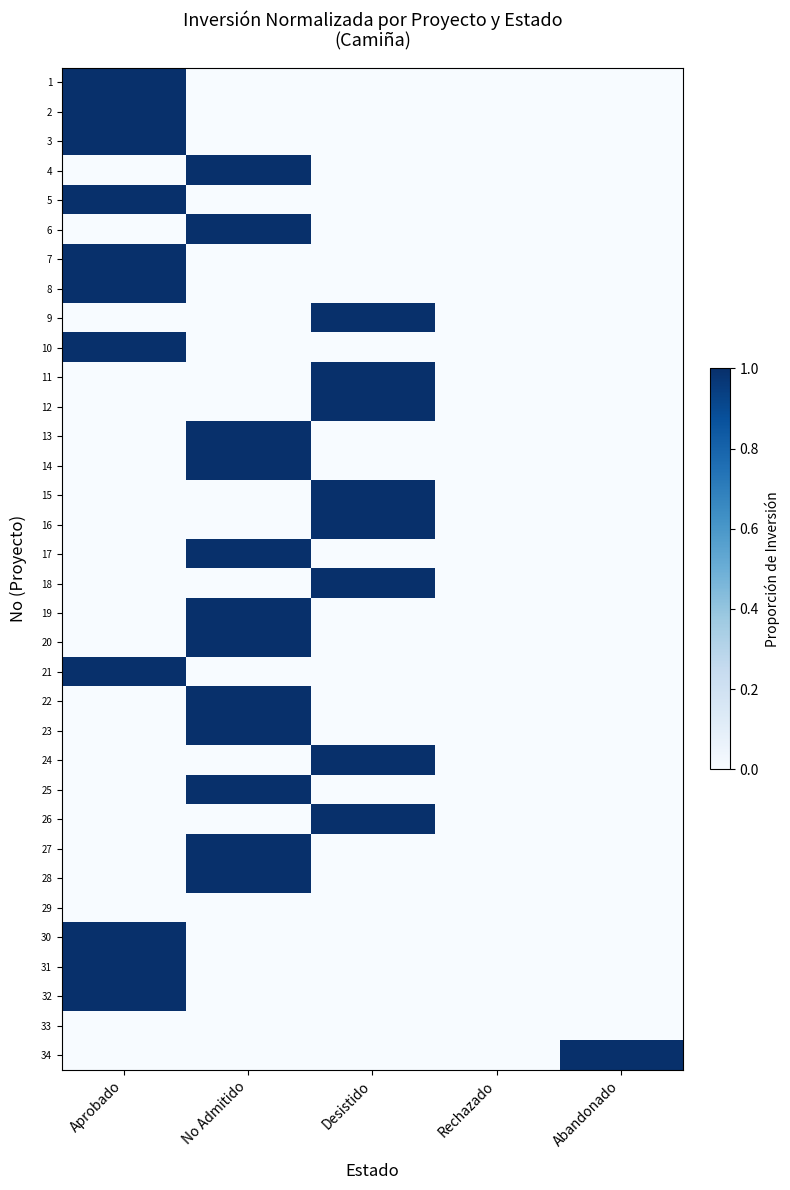

What is the total value across all series at No Admitido?

12